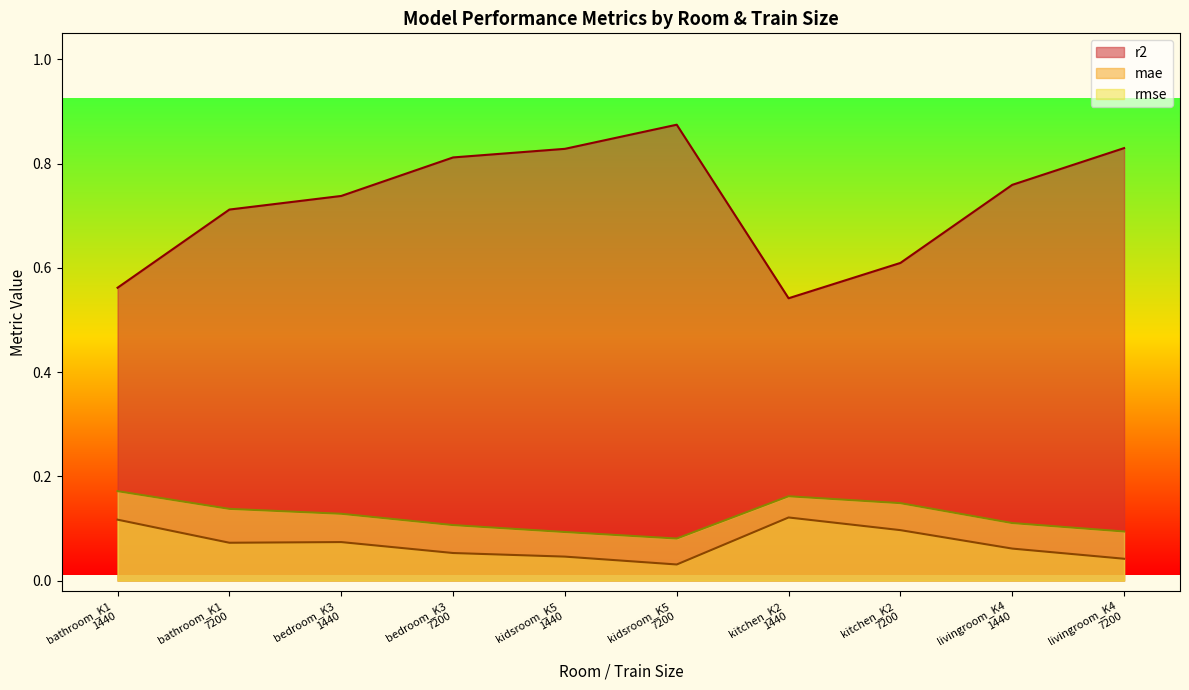

Between livingroom_K4
7200 and bathroom_K1
1440, which is larger?

livingroom_K4
7200